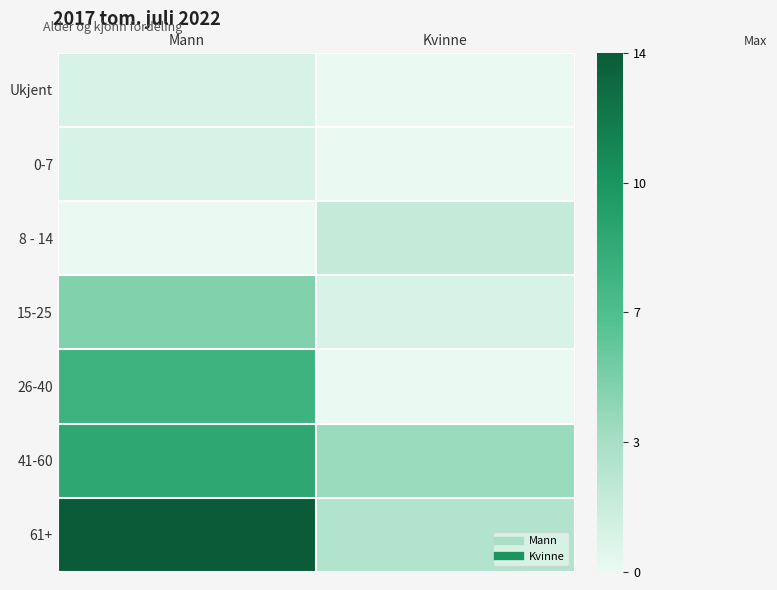

Which series has the widest spread of values?

61+